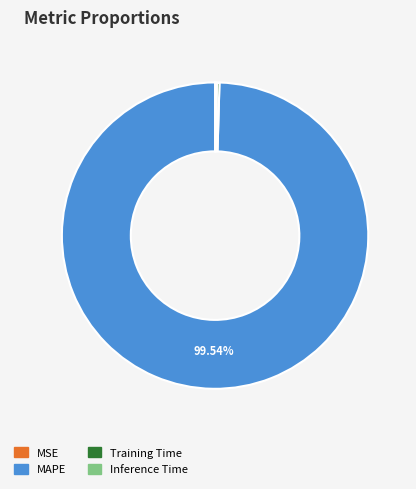

Which category has the biggest portion of the pie?

MAPE